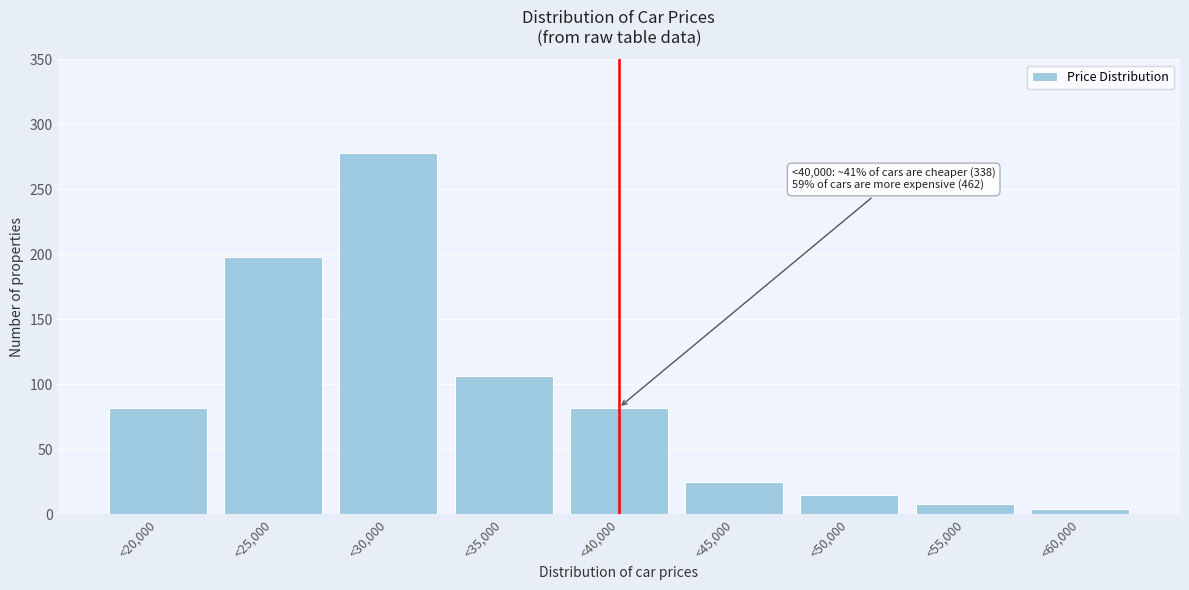

Reading right to left, list all the values displayed in this chart.

4	8	15	25	82	106	278	198	82